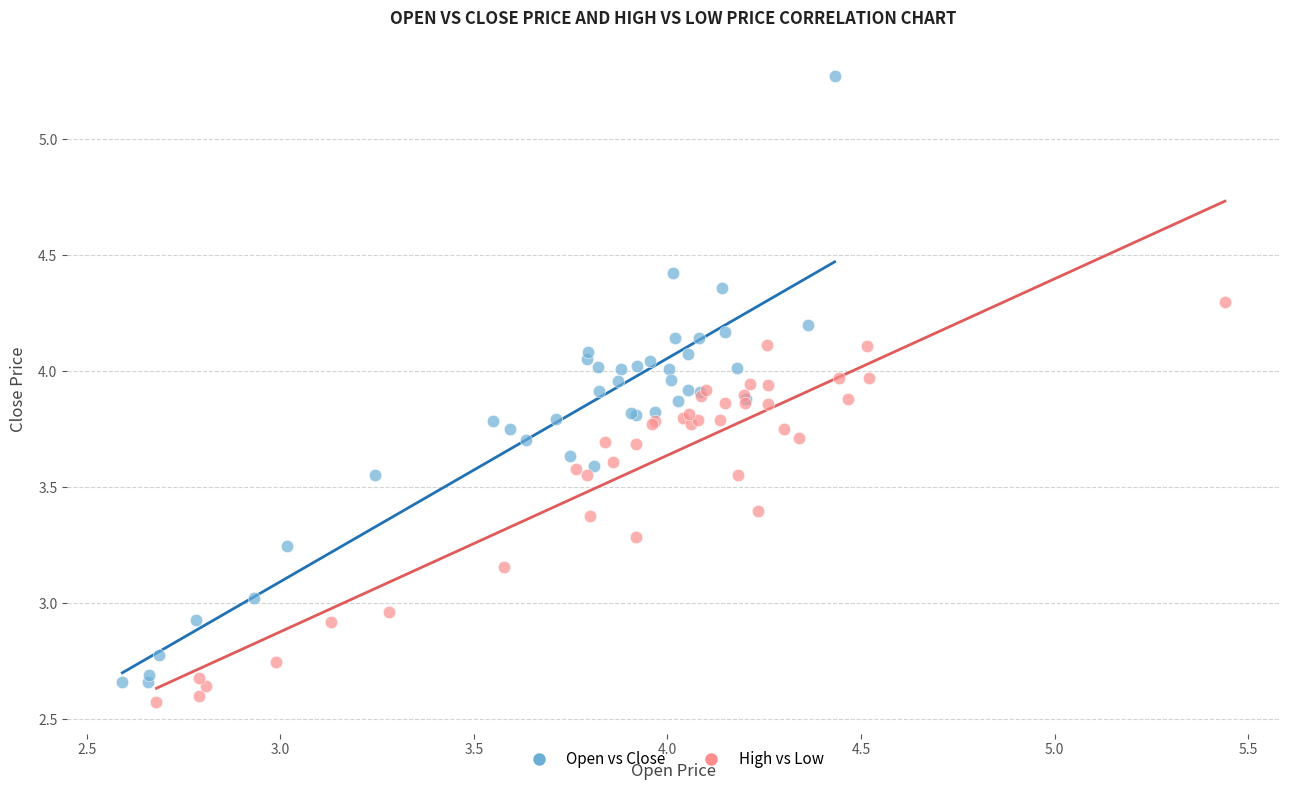

Which series has the largest Y range (max minus min)?

Open vs Close